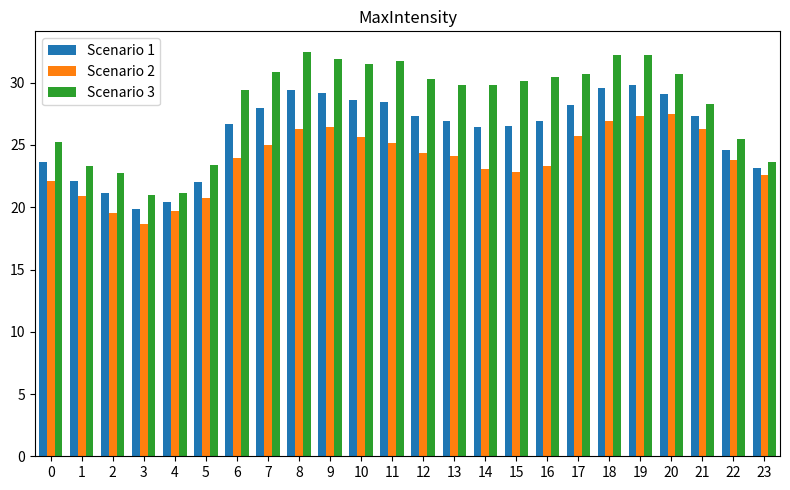

Which series changed the most between 14 and 20?

Scenario 2